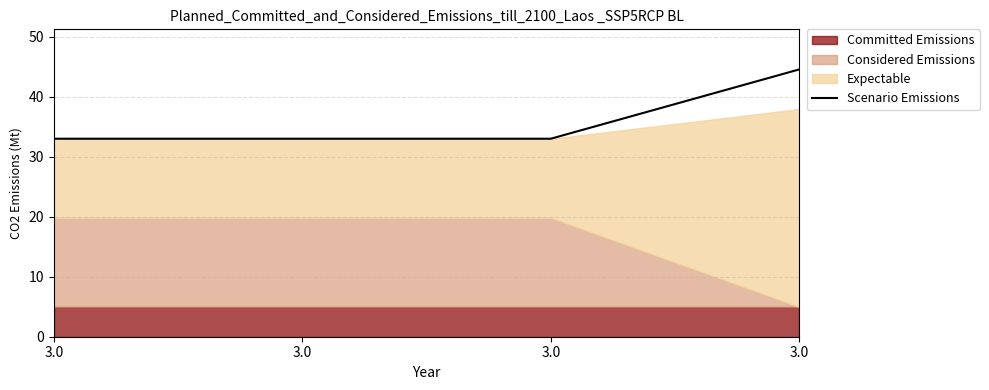

What is the change in value from 3.0 to 3.0?

+11.6